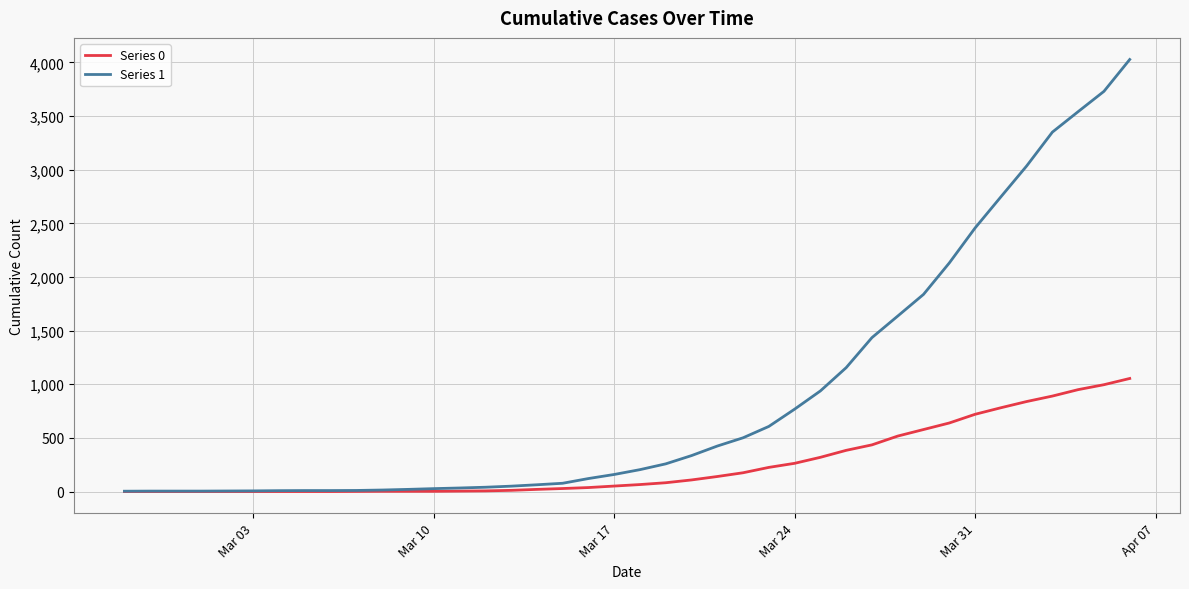

What is the sum of all Series 0 values?

10324